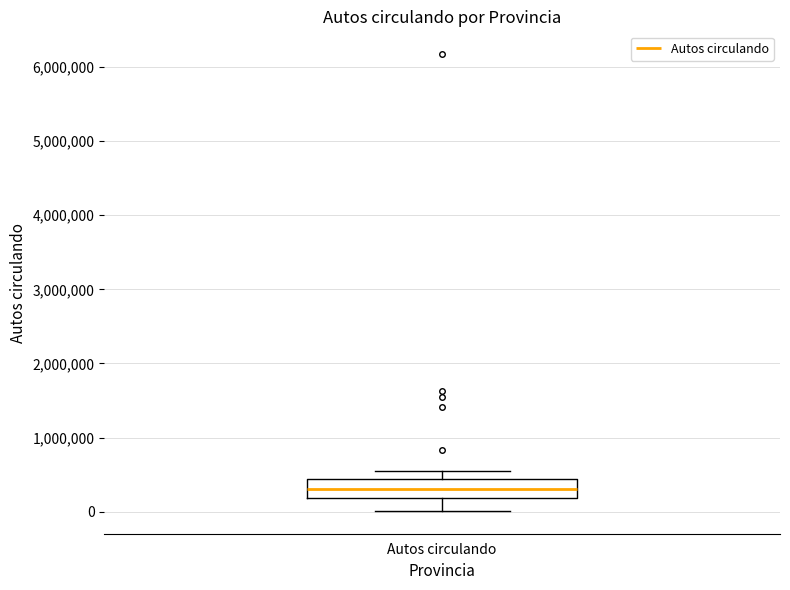

Where does the lower whisker of the box for Autos circulando end on the y-axis? The values are not printed on the chart, so give them approximately, as read against the axis.

0